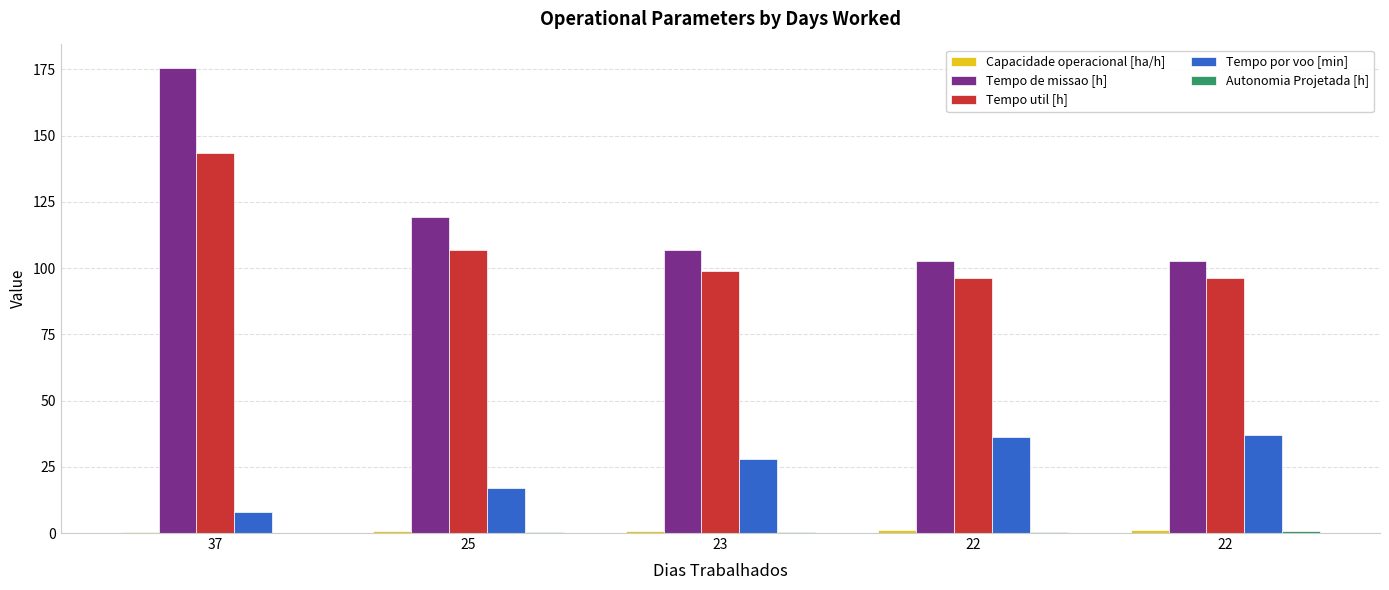

How many data points does each series have?

5